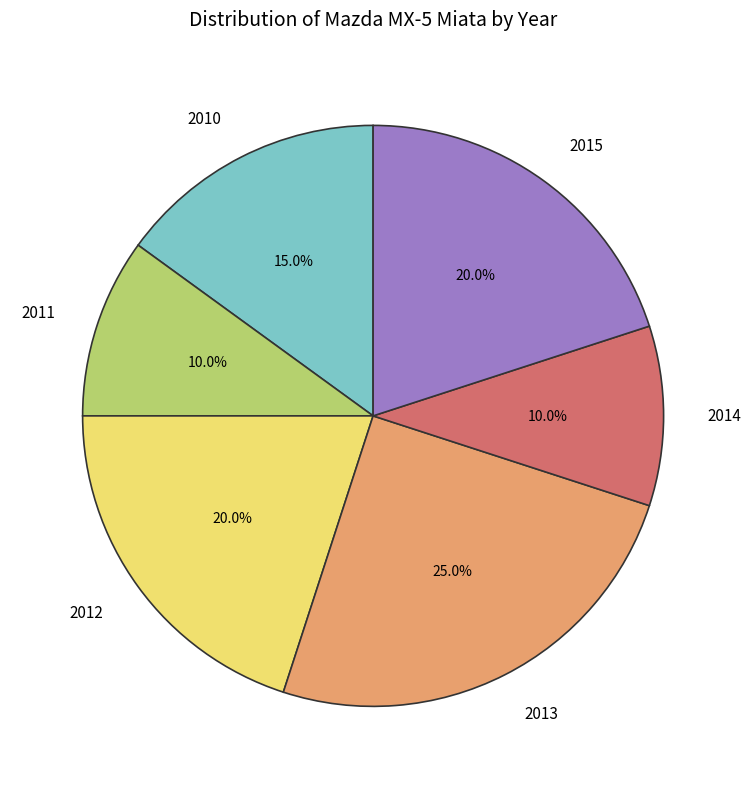

To the nearest percent, what percentage of the pie is 2010?

15%